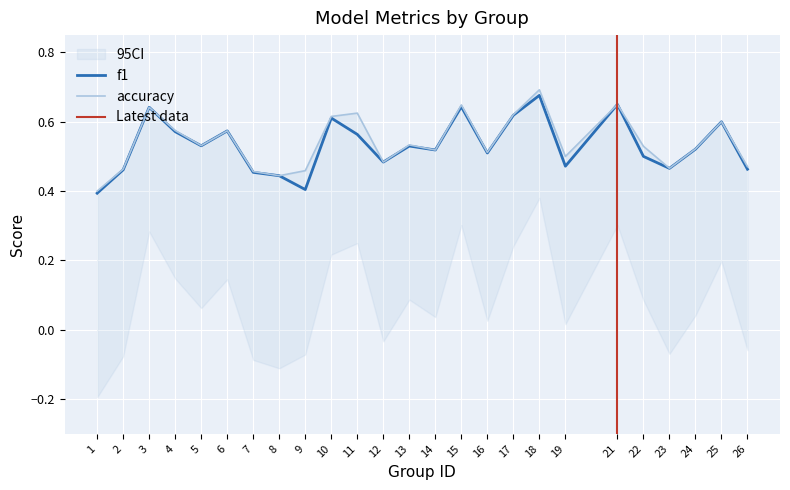

How many kappa values are between 0 and 1?

25